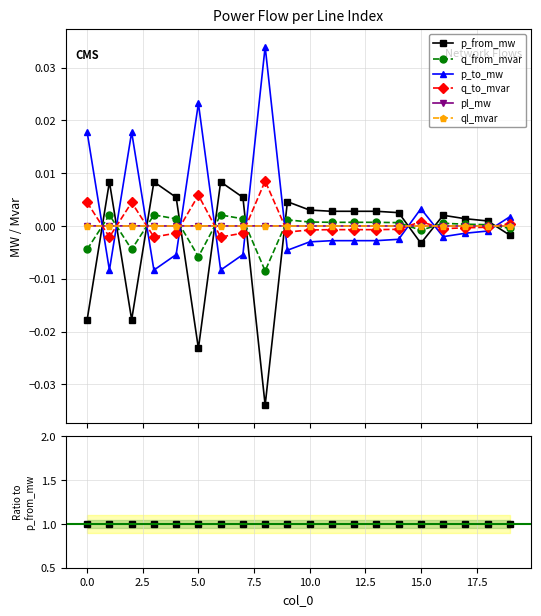

What is the maximum value shown in the chart?

1.0